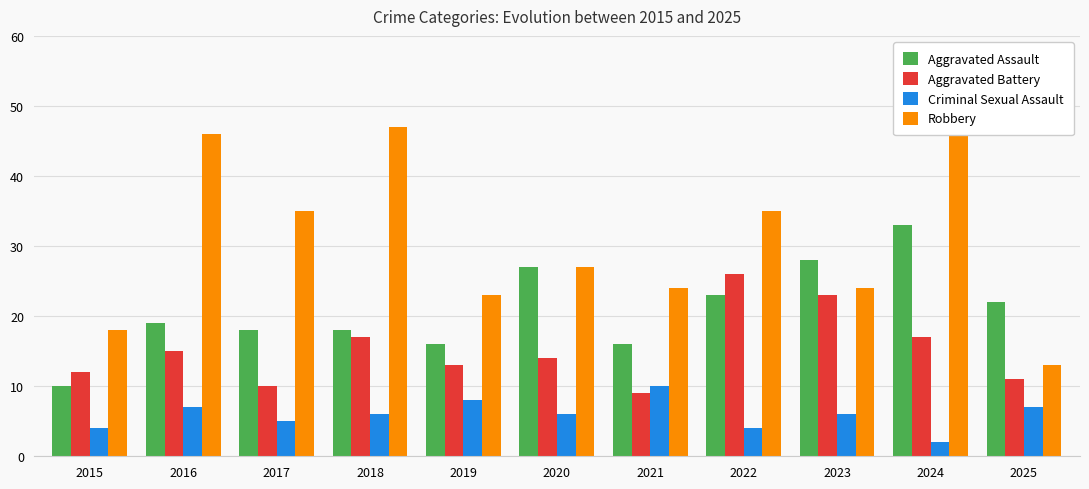

What is the maximum value shown in the chart?

52